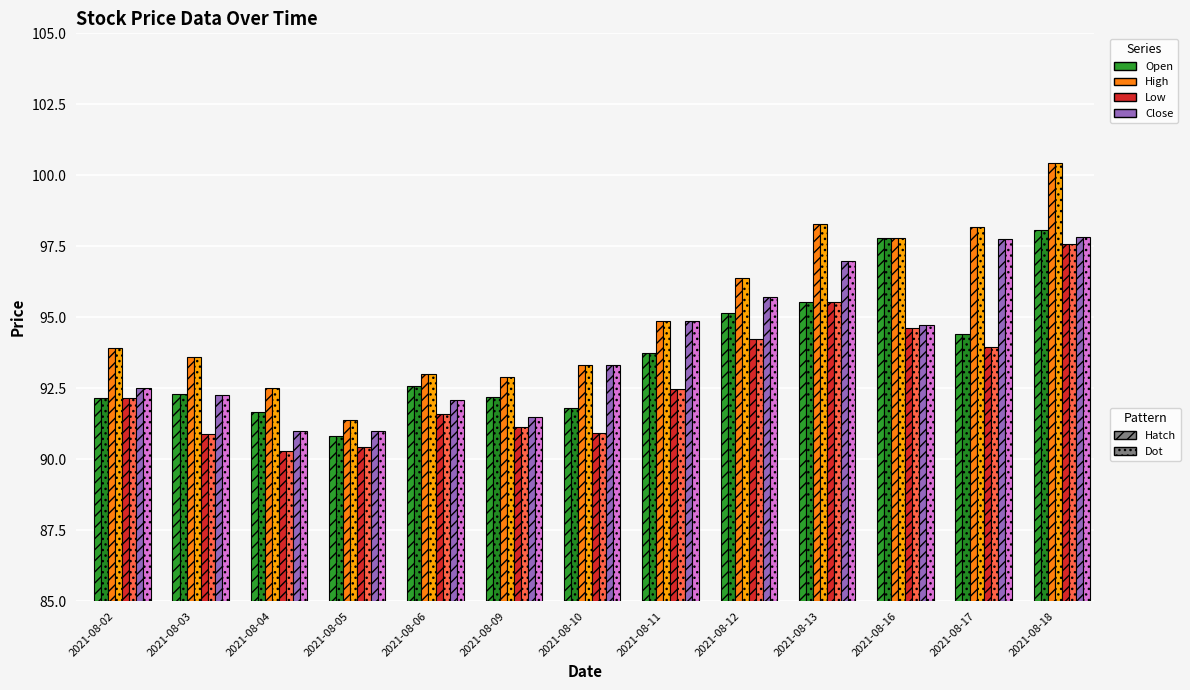

Reading left to right, transcribe all the data shown in this chart.

Open: 92.2	92.3	91.7	90.8	92.6	92.2	91.8	93.8	95.1	95.5	97.8	94.4	98.1
High: 93.9	93.6	92.5	91.4	93.0	92.9	93.3	94.9	96.4	98.3	97.8	98.2	100.4
Low: 92.2	90.9	90.3	90.4	91.6	91.1	90.9	92.5	94.2	95.5	94.6	94.0	97.6
Close: 92.5	92.2	91.0	91.0	92.1	91.5	93.3	94.9	95.7	97.0	94.7	97.7	97.8